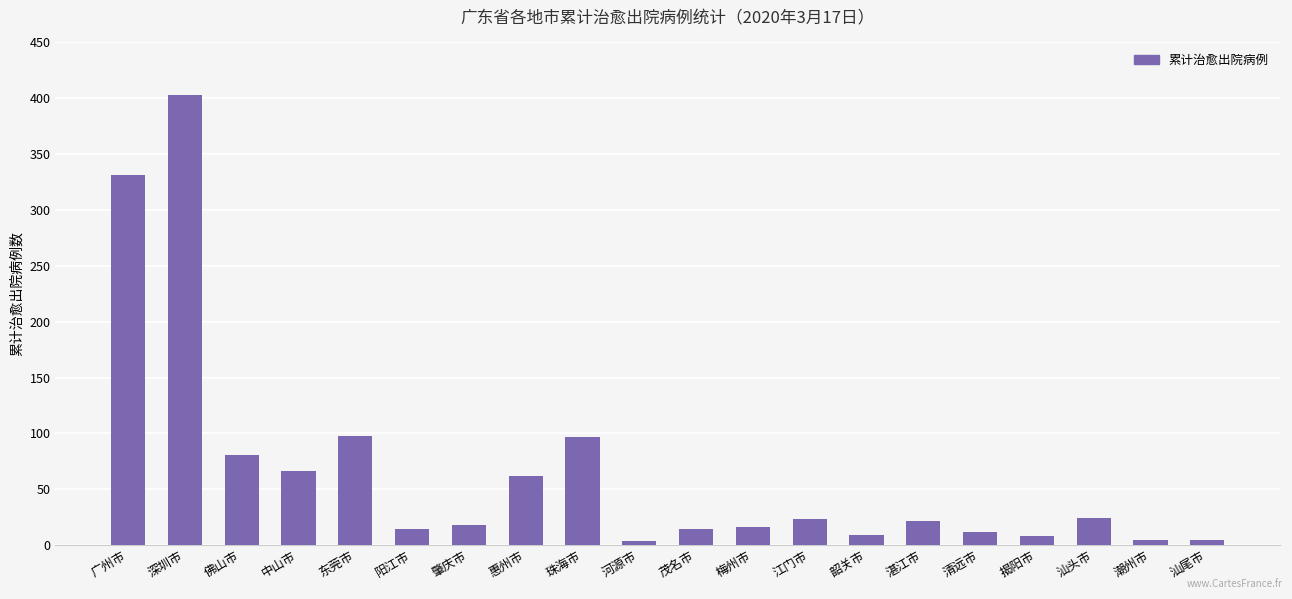

Where is the data nearest to the value 203?

东莞市